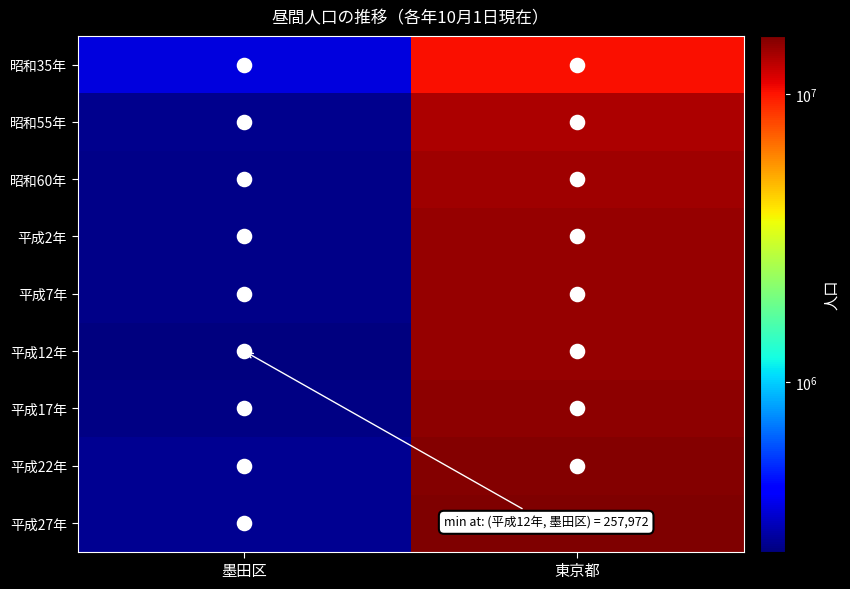

What is the spread (max minus min) of values at 東京都?

0.2